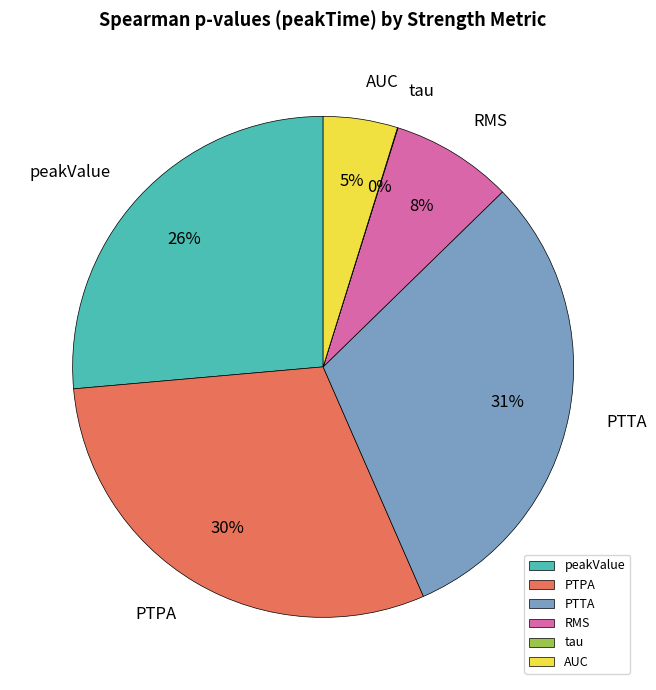

Is it true that PTPA is 41% of the pie?

False